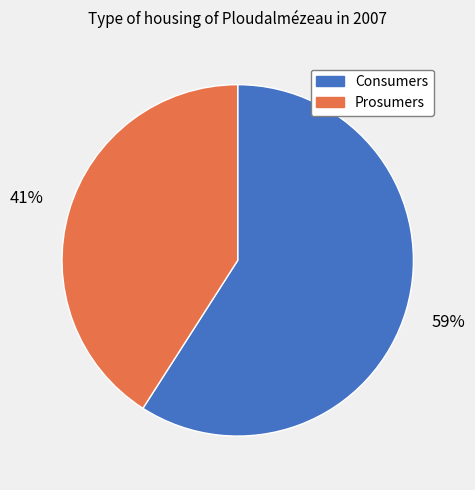

Which has a higher value, Prosumers or Consumers?

Consumers